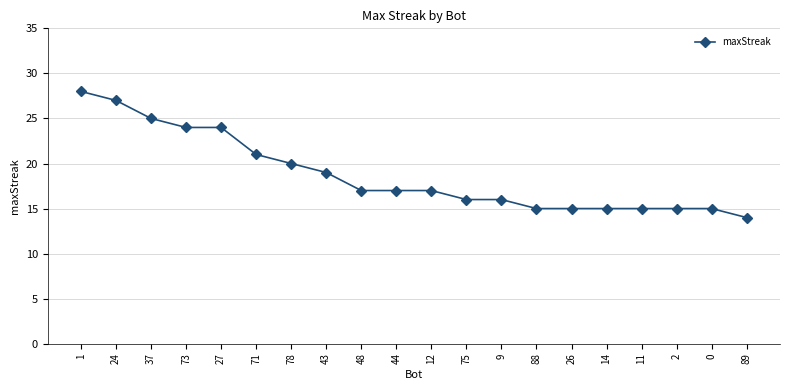

Does the chart display data point markers on the line(s)?

Yes